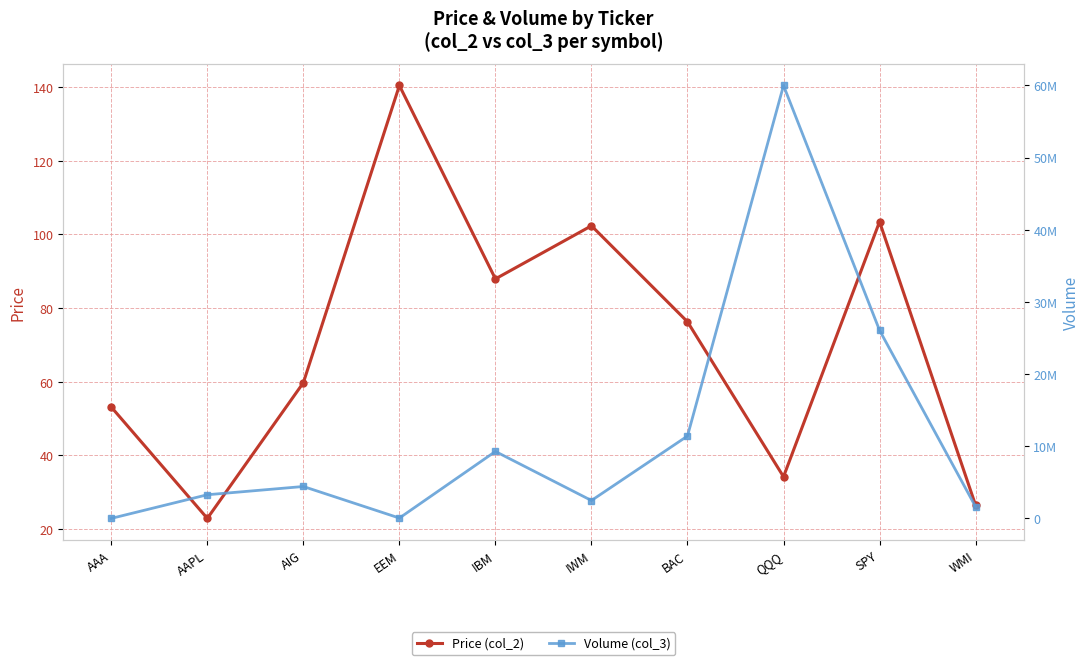

Reading right to left, transcribe all the data shown in this chart.

Price (col_2): WMI=26.4	SPY=103.4	QQQ=34.1	BAC=76.2	IWM=102.3	IBM=87.9	EEM=140.4	AIG=59.7	AAPL=22.8	AAA=53.1
Volume (col_3): WMI=1620200.0	SPY=26062300.0	QQQ=59976700.0	BAC=11415500.0	IWM=2481400.0	IBM=9277000.0	EEM=50800.0	AIG=4422000.0	AAPL=3278605.0	AAA=3100.0